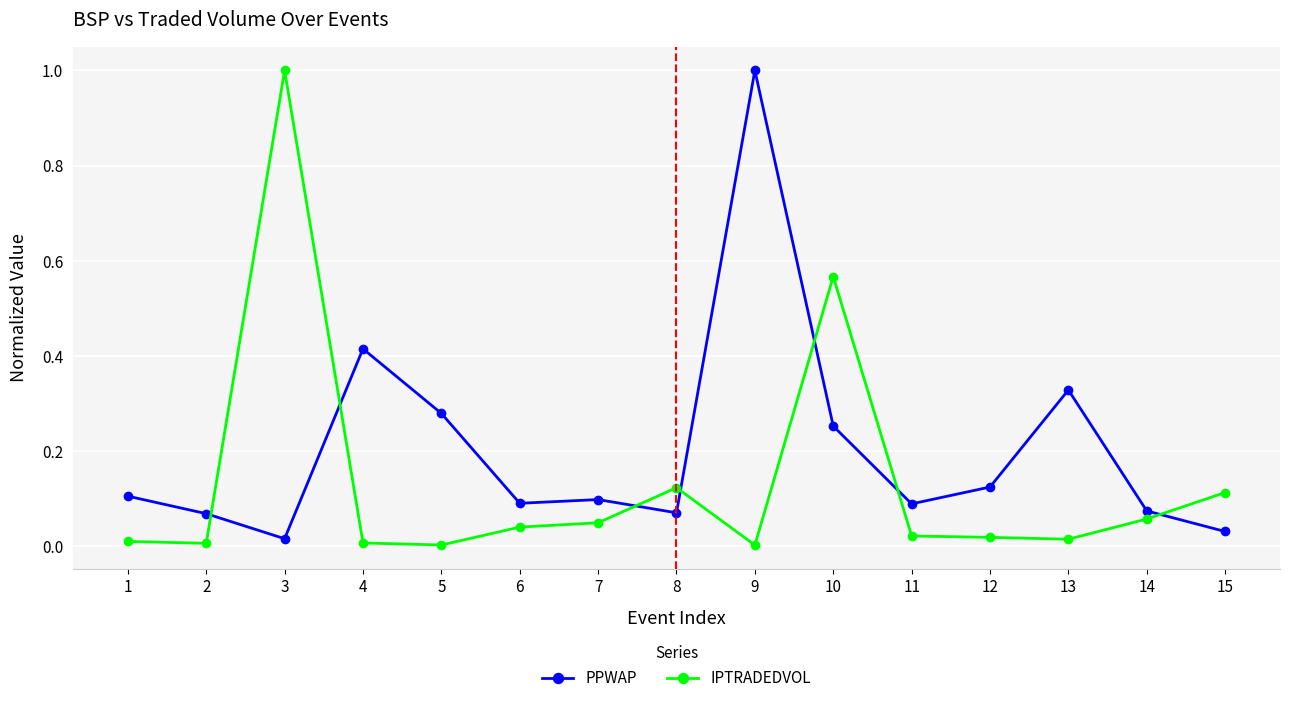

Is it true that IPTRADEDVOL equals 0.0 at 4?

True